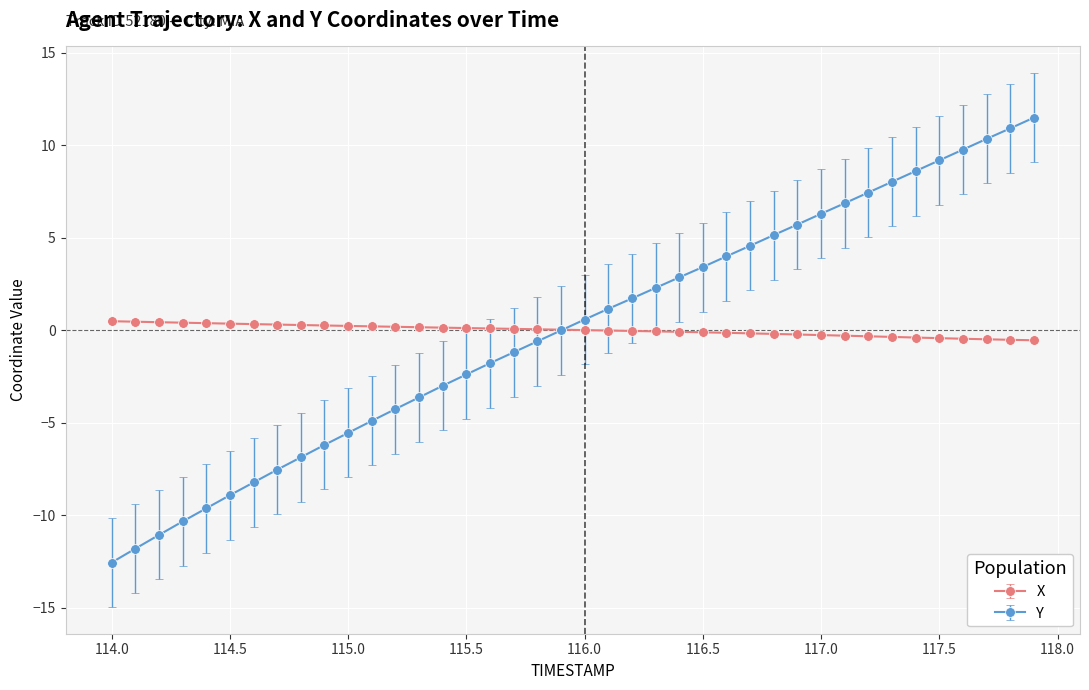

Which series has the largest range (max minus min)?

Y